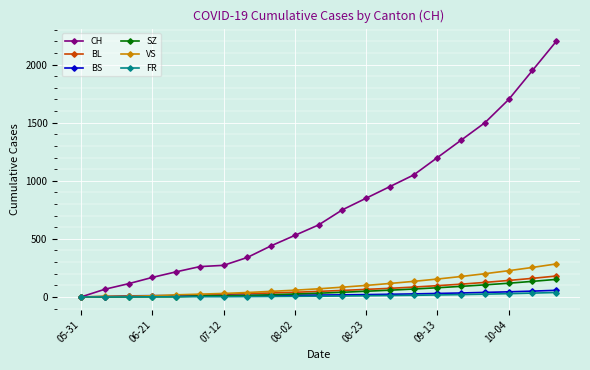

What is the difference between the maximum and minimum values in the SZ series?

151